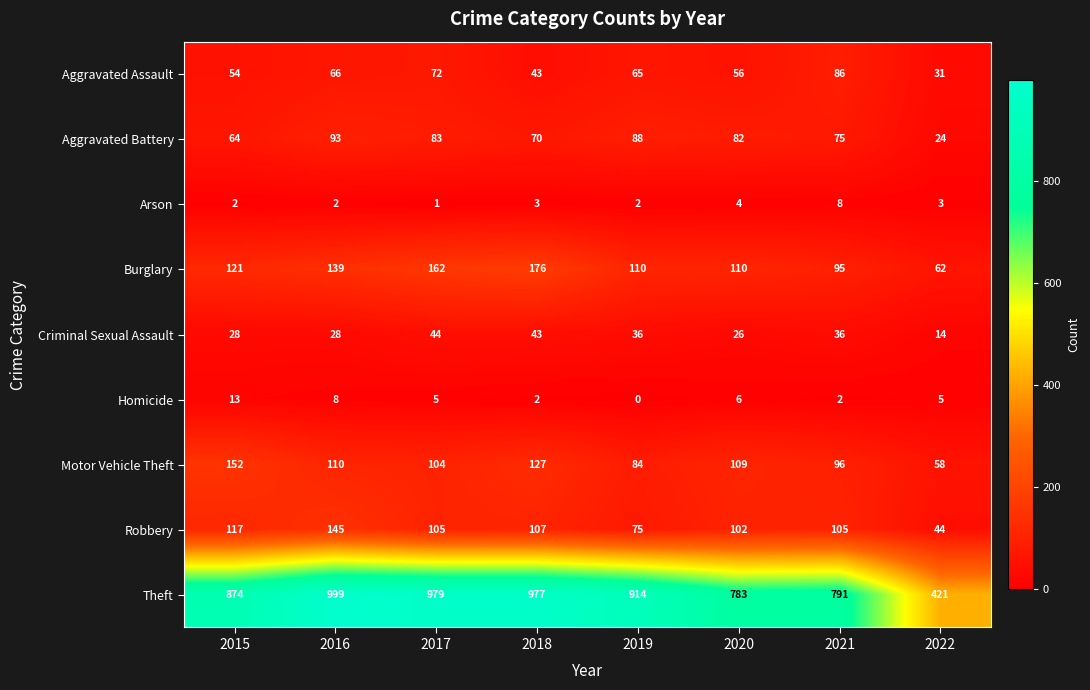

What is the sum of the Robbery values at 2018 and 2016?

252